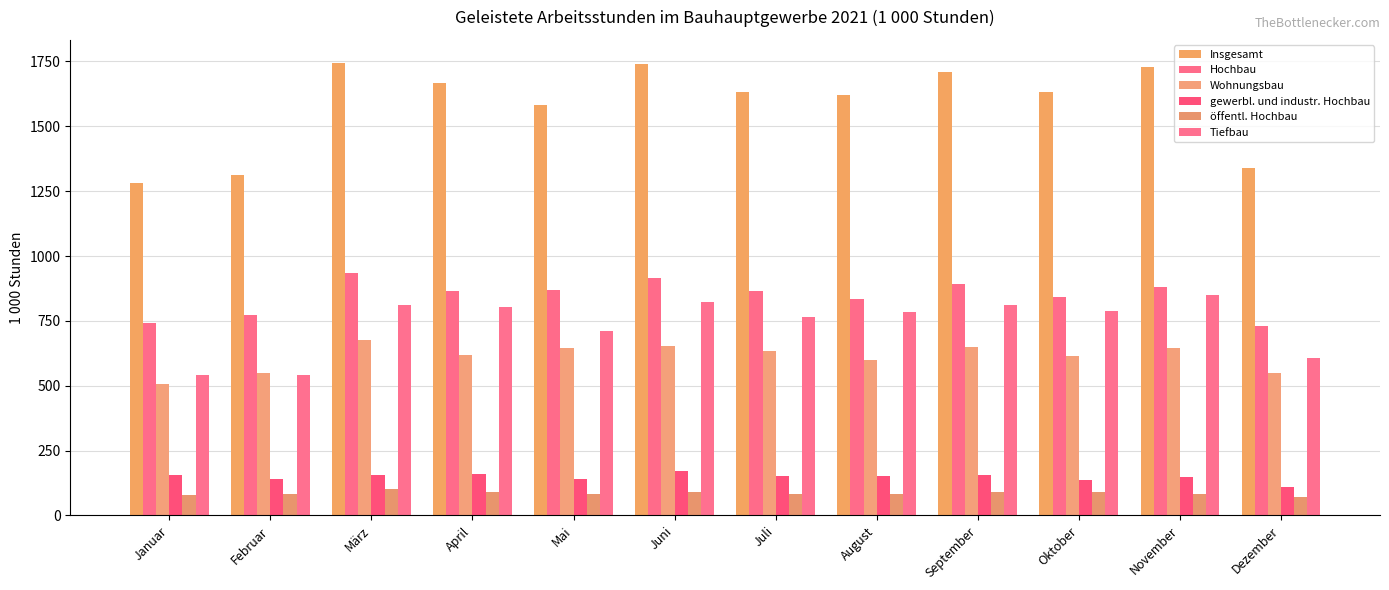

How many bars are there in total?

72